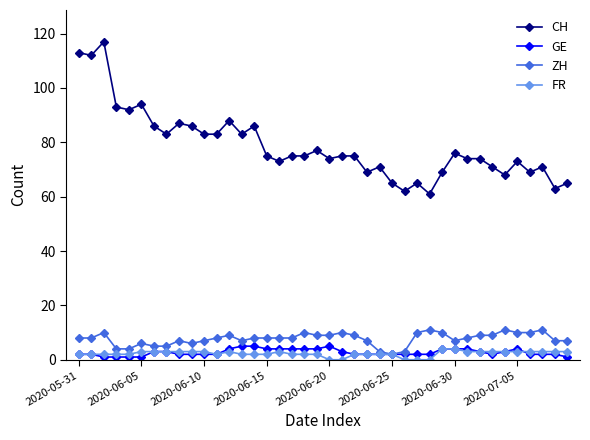

What is the sum of all GE values?

109